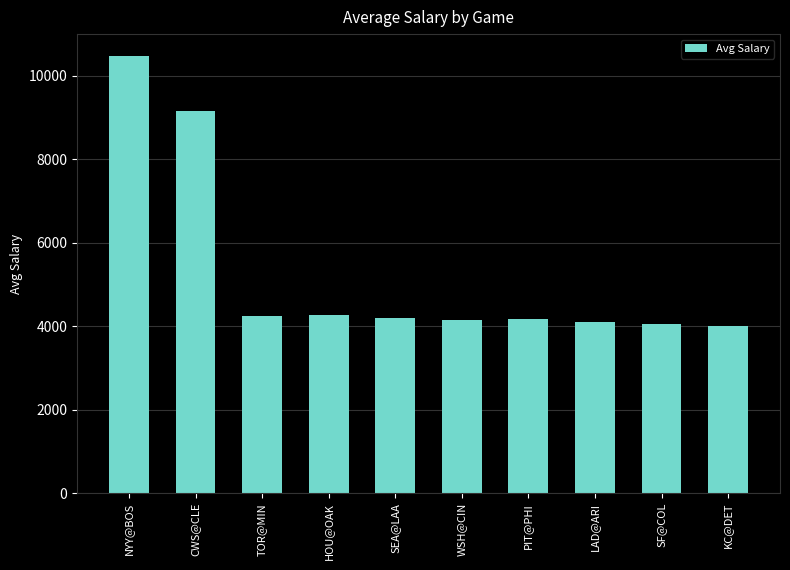

What is the label of the 5th bar from the left?

SEA@LAA